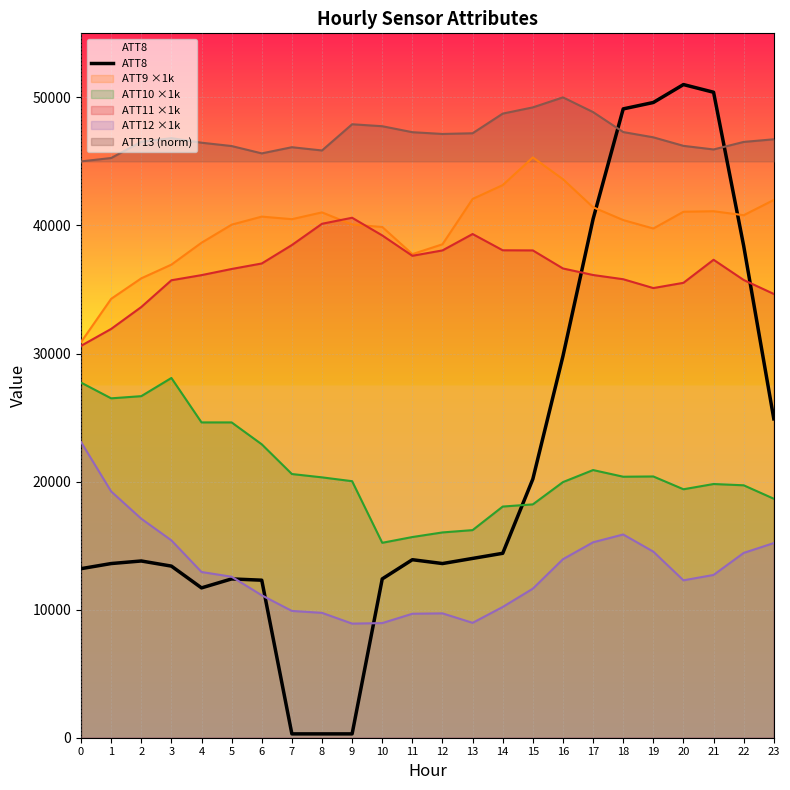

True or false: the data shows 47245 at 16.

False